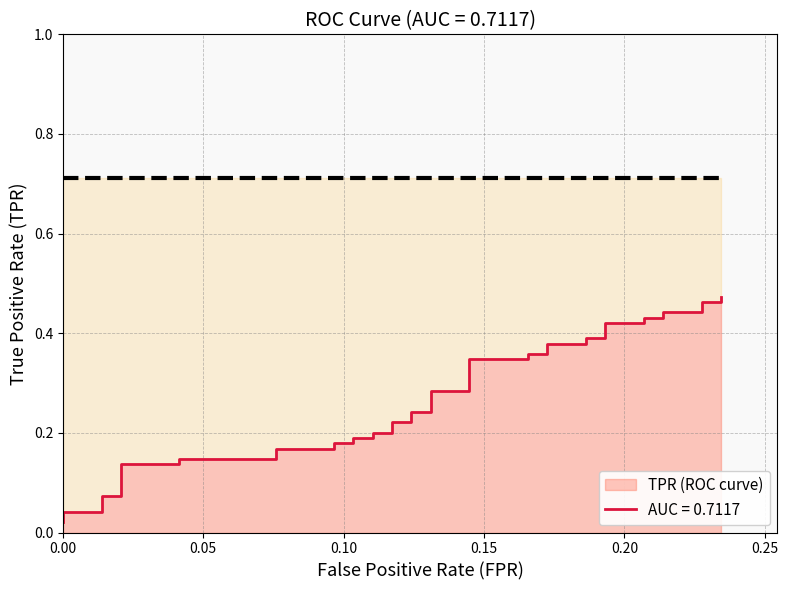

What is the minimum value for roc_auc?

0.7